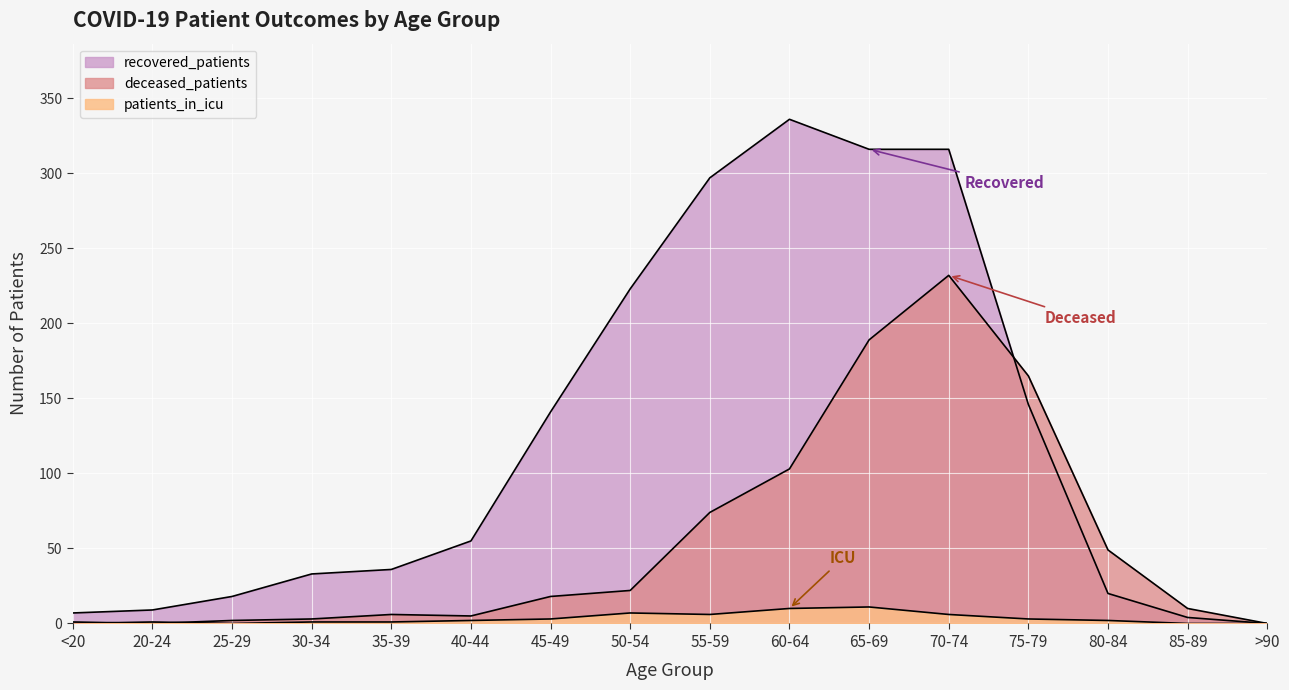

The value of deceased_patients at 55-59 is 74. True or false?

True